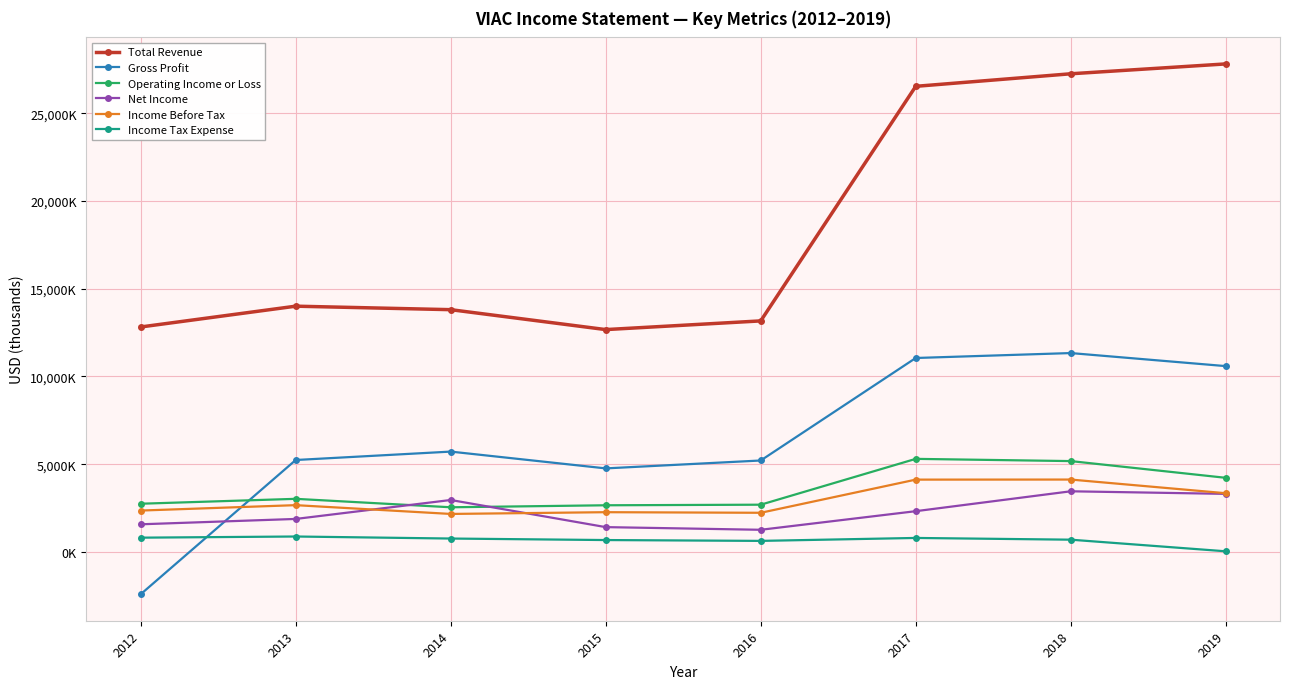

Is this an area chart (filled region under the line)?

No